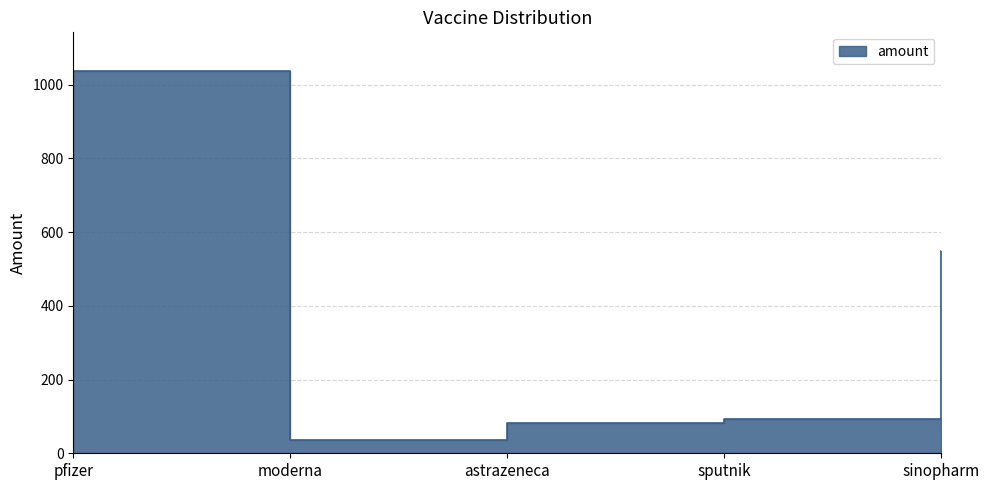

List the labels in order of value, largest first.

pfizer, sinopharm, sputnik, astrazeneca, moderna